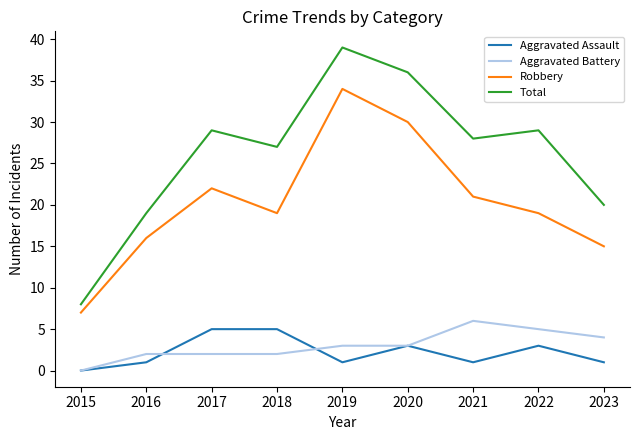

What is the average value of the Aggravated Battery series?

3